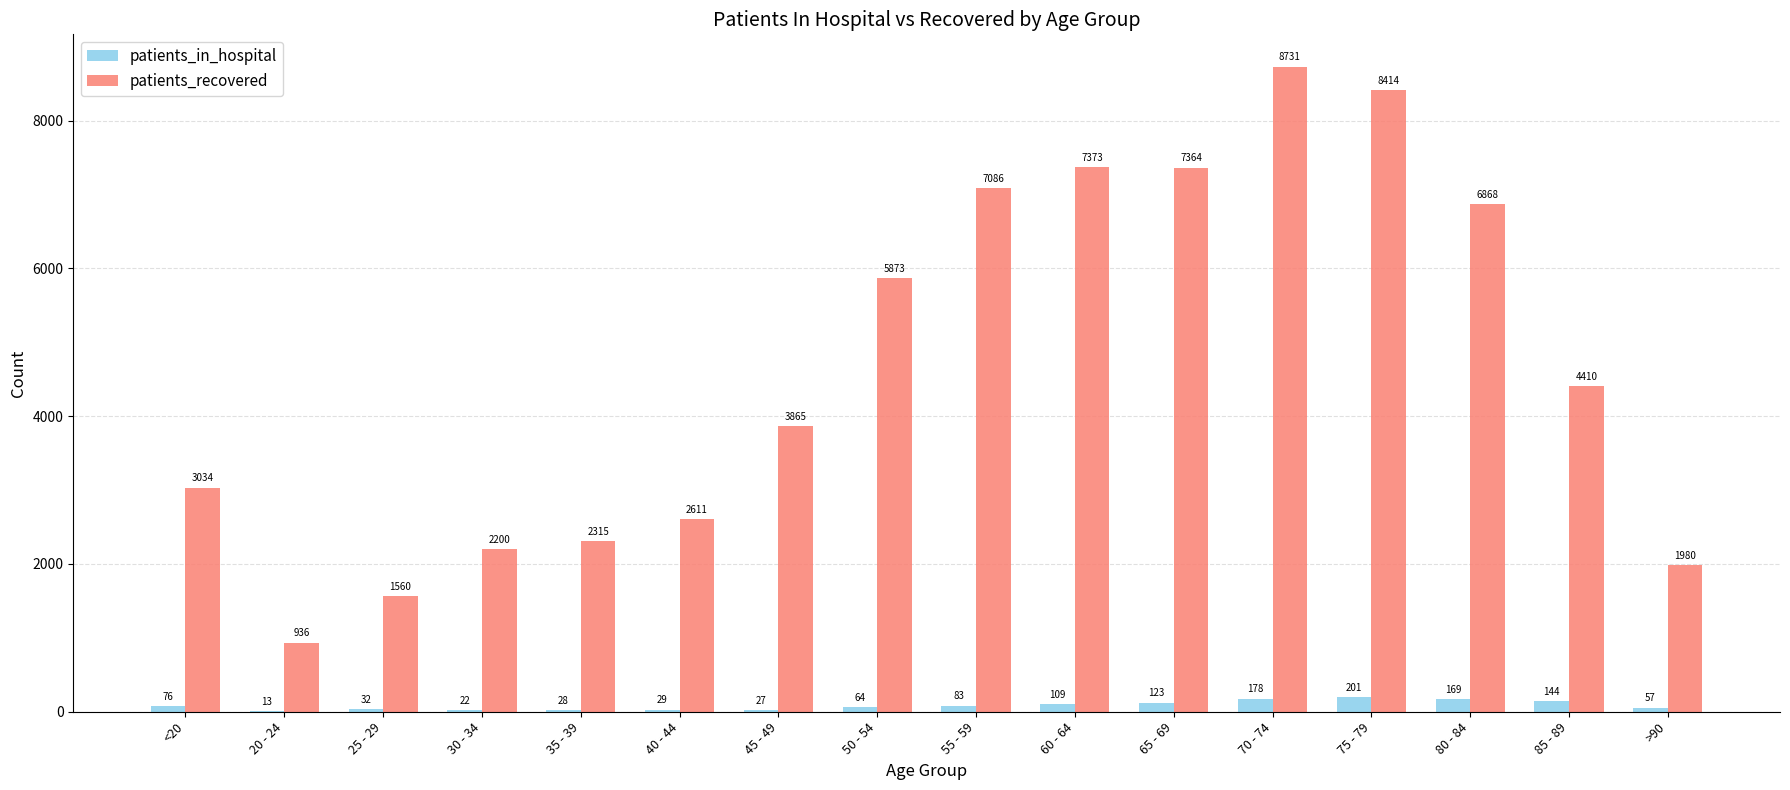

What is the highest value of the patients_in_hospital series?

201